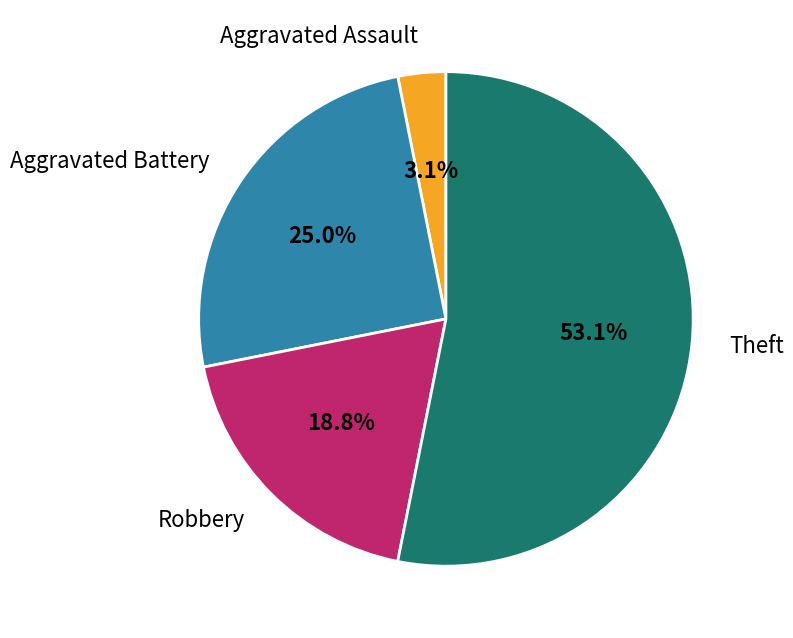

Is it true that Theft is 41% of the pie?

False